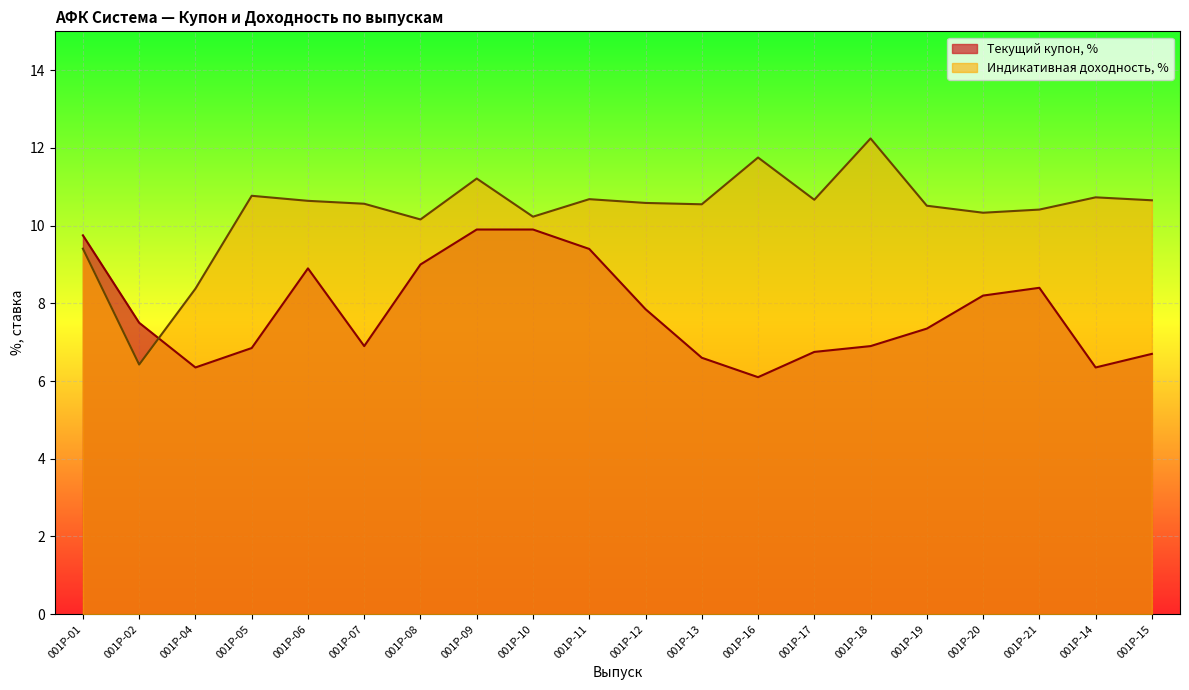

Reading left to right, what are all the values shown in this chart?

Текущий купон, %: 001P-01=9.8	001P-02=7.5	001P-04=6.3	001P-05=6.8	001P-06=8.9	001P-07=6.9	001P-08=9.0	001P-09=9.9	001P-10=9.9	001P-11=9.4	001P-12=7.8	001P-13=6.6	001P-16=6.1	001P-17=6.8	001P-18=6.9	001P-19=7.3	001P-20=8.2	001P-21=8.4	001P-14=6.3	001P-15=6.7
Индикативная доходность, %: 001P-01=9.4	001P-02=6.4	001P-04=8.4	001P-05=10.8	001P-06=10.6	001P-07=10.6	001P-08=10.2	001P-09=11.2	001P-10=10.2	001P-11=10.7	001P-12=10.6	001P-13=10.5	001P-16=11.8	001P-17=10.7	001P-18=12.2	001P-19=10.5	001P-20=10.3	001P-21=10.4	001P-14=10.7	001P-15=10.7